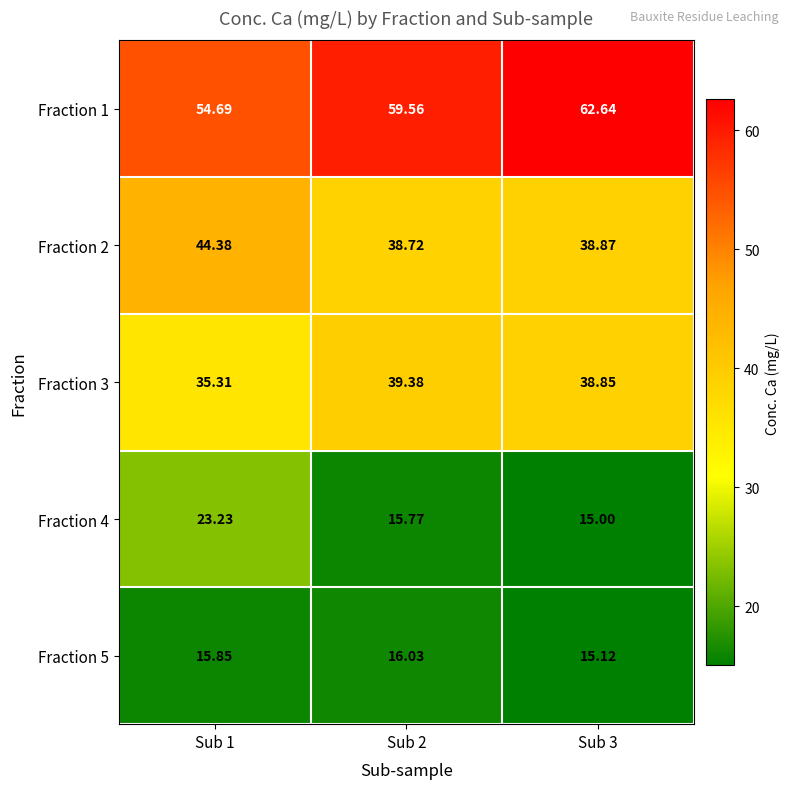

Is the value of Fraction 1 at Sub 1 greater than the value of Fraction 5 at Sub 3?

Yes